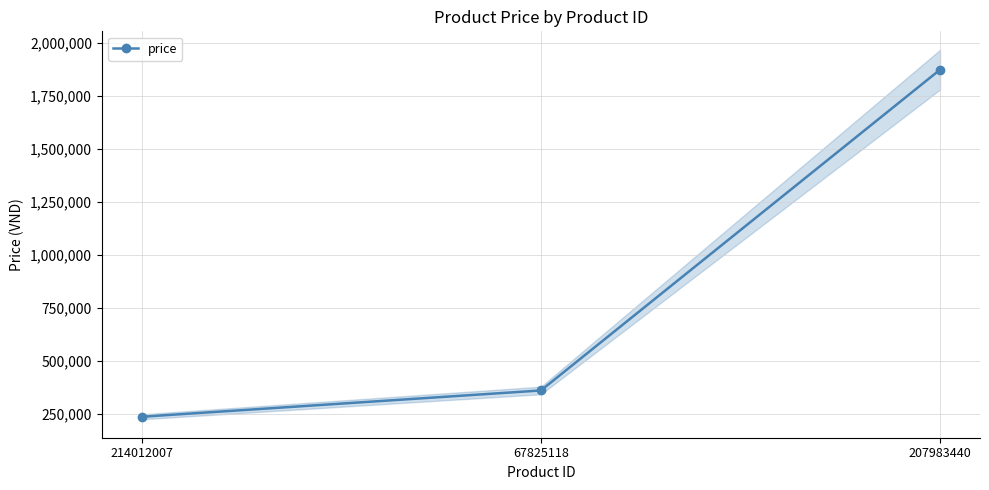

What is the greatest value displayed?

1872100